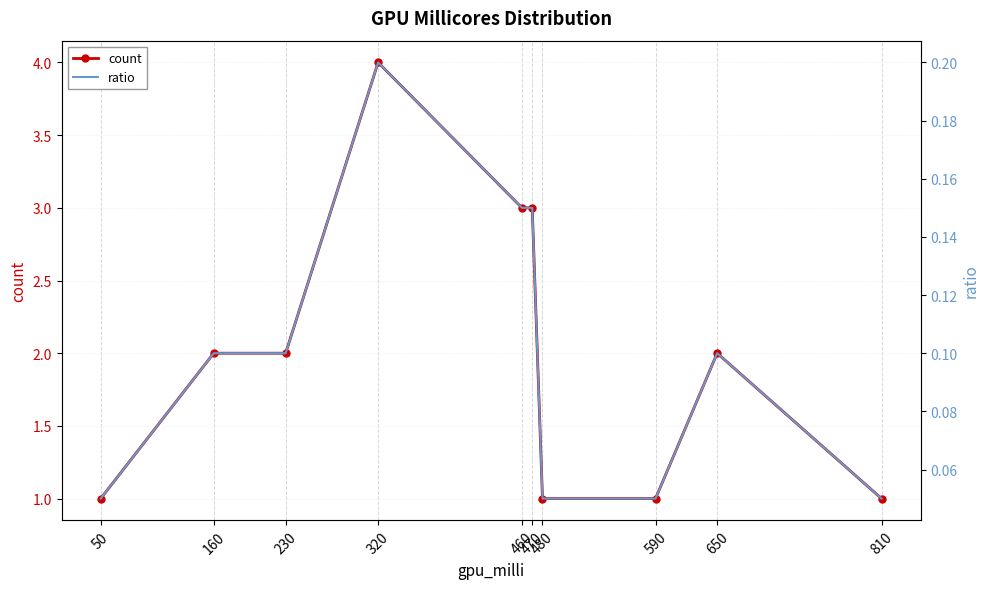

How many data points does each series have?

10